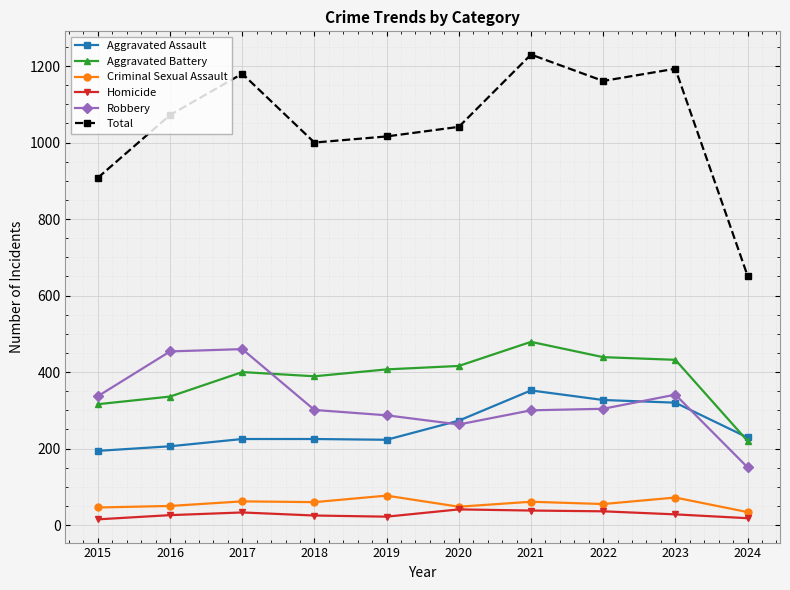

What is the minimum value for Criminal Sexual Assault?

34